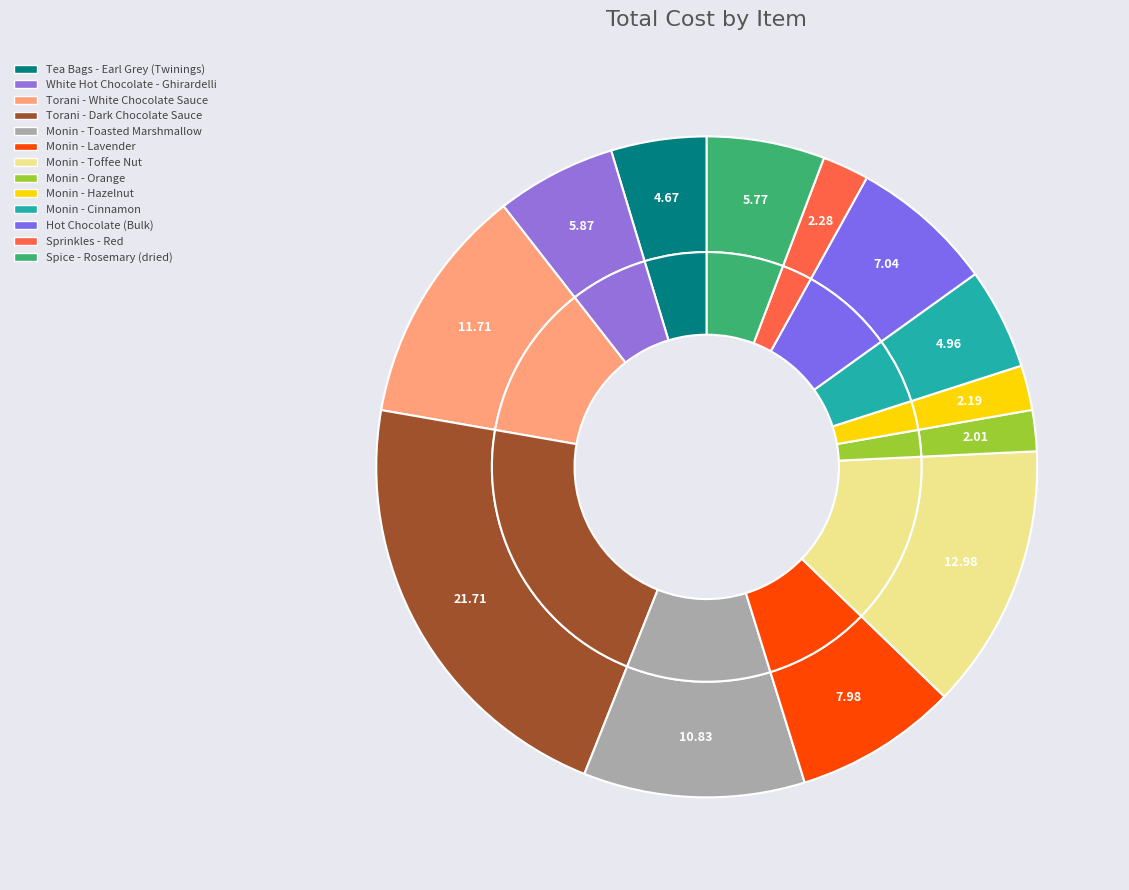

True or false: Monin - Lavender accounts for 1% of the total.

False